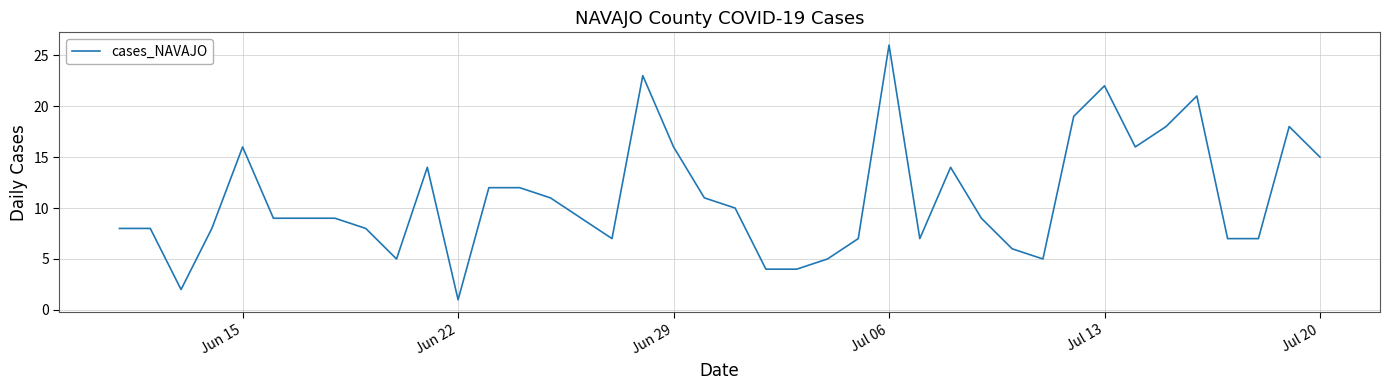

What is the maximum value shown in the chart?

26